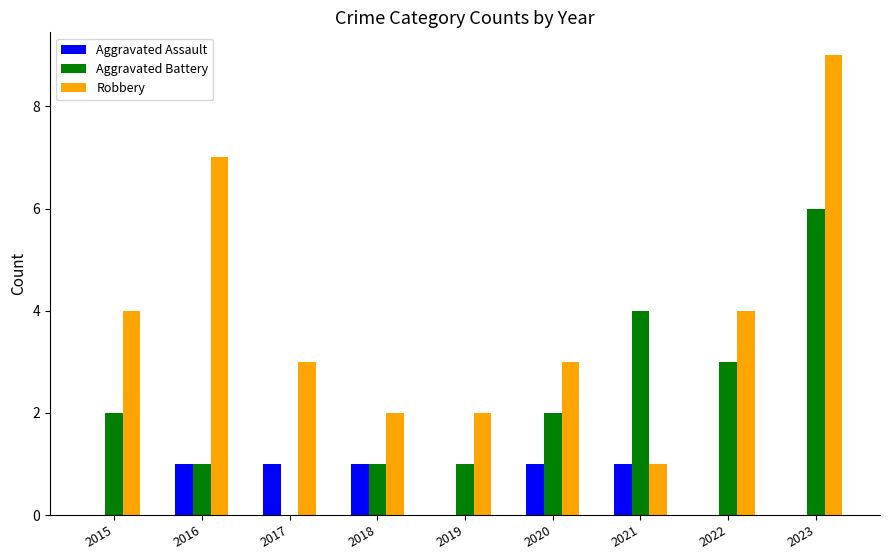

What is the sum of the Aggravated Battery values at 2020 and 2023?

8